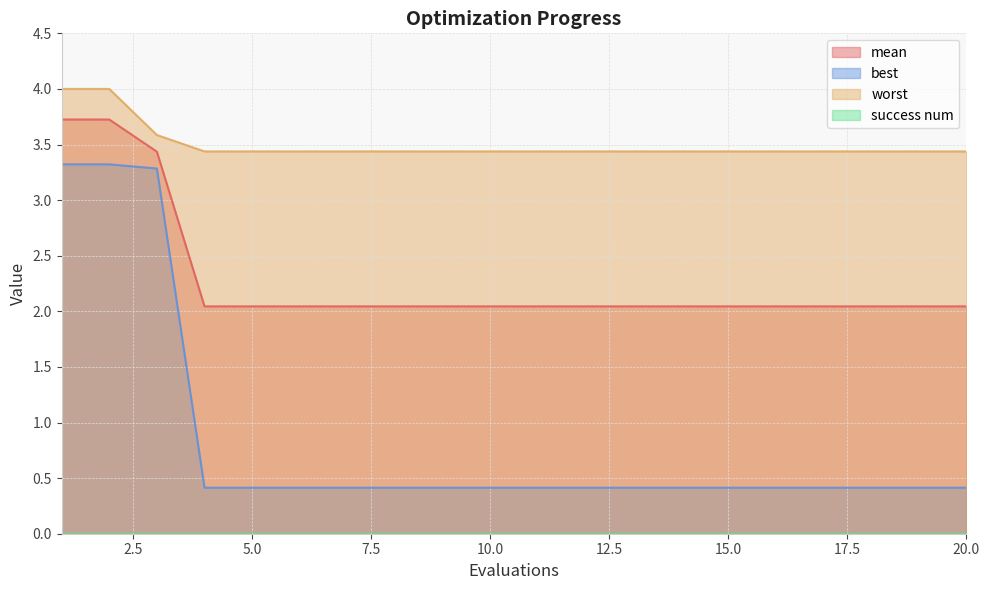

The mean series shows 2.0 at 8. True or false?

True